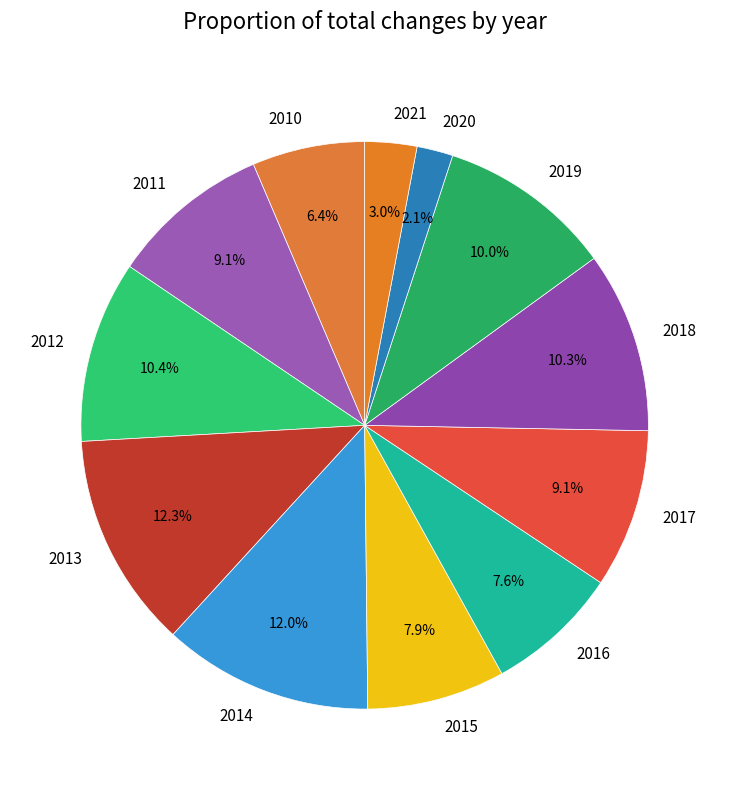

True or false: 2020 accounts for 2% of the total.

True